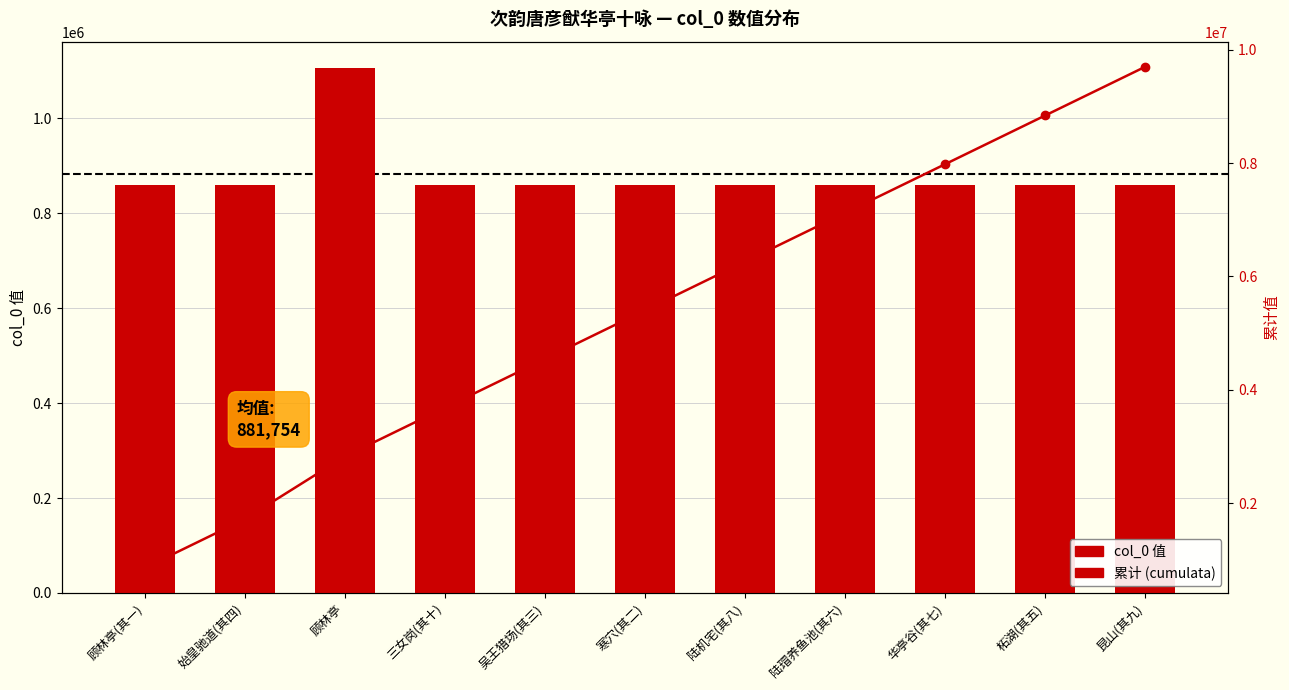

Between 三女岗(其十) and 顾林亭(其一), which is larger?

三女岗(其十)